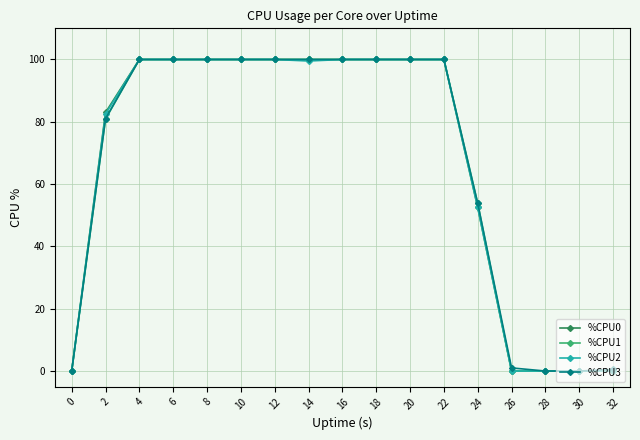

How many lines are shown in the chart?

4